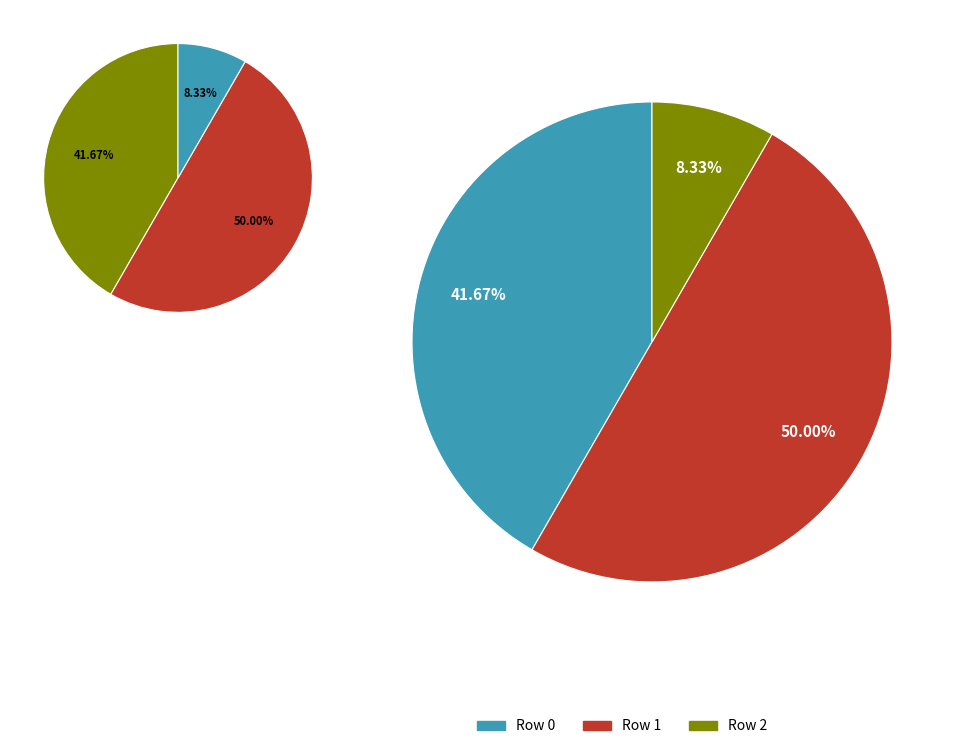

True or false: Row 1 accounts for 50% of the total.

True